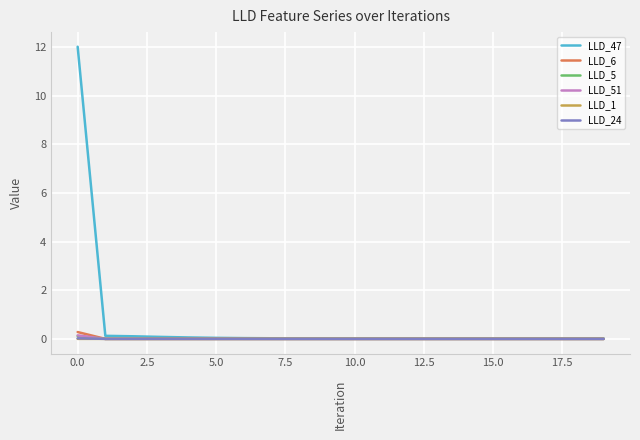

Which series has the widest spread of values?

LLD_47